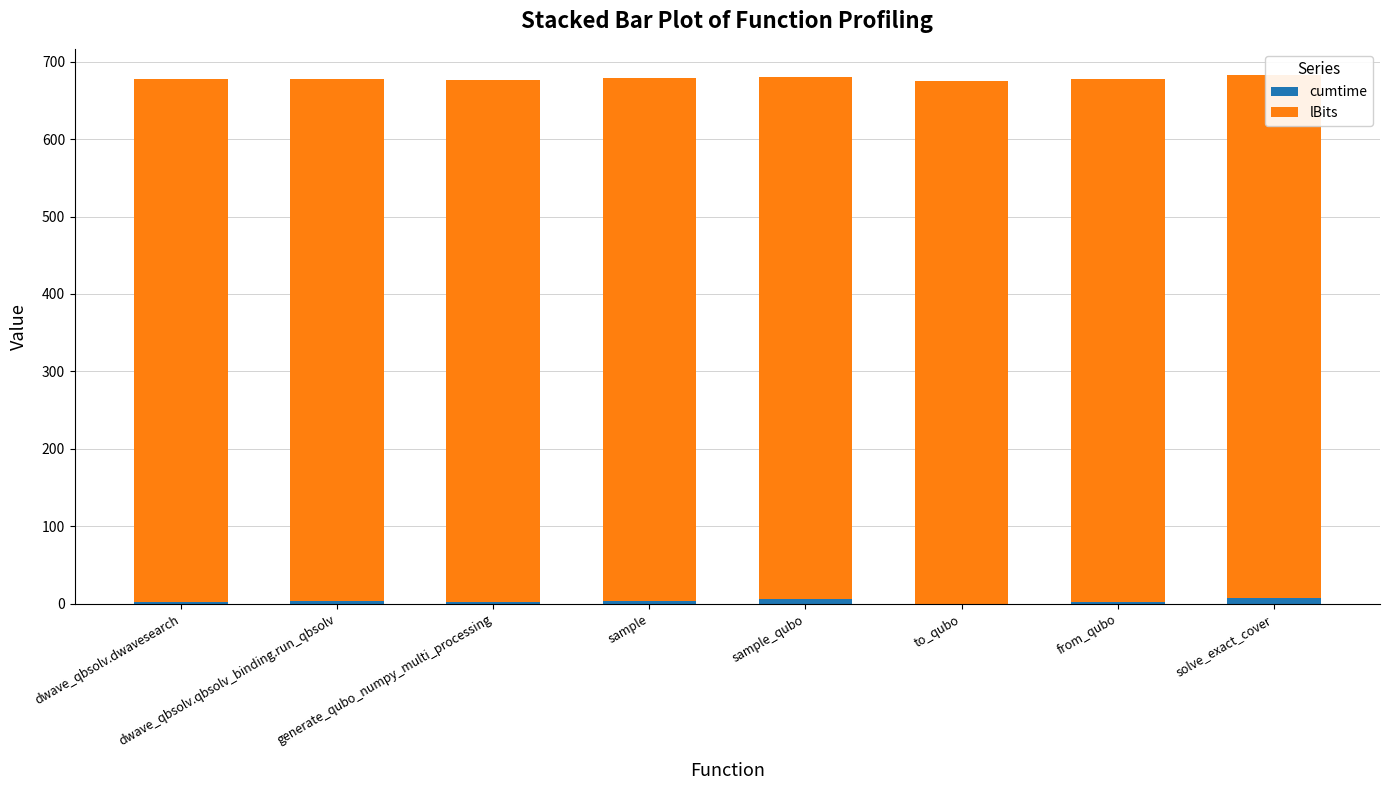

At which category does the chart reach its peak across all series?

dwave_qbsolv.dwavesearch